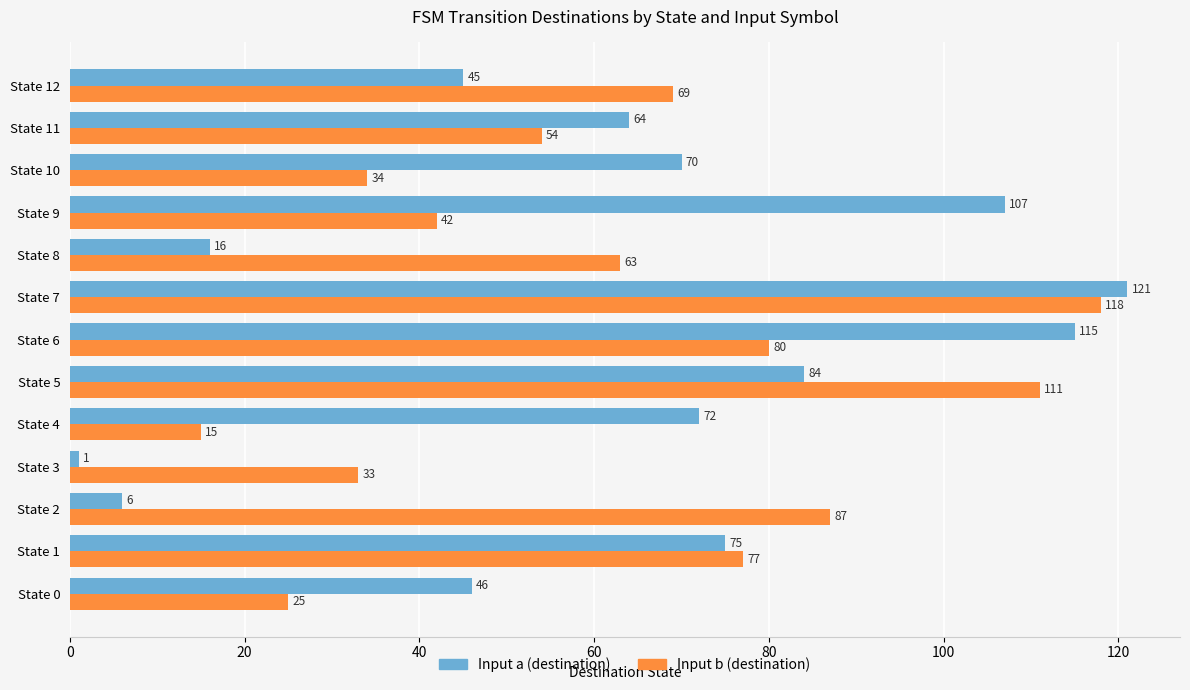

The value of Input b (destination) at State 3 is 33. True or false?

True